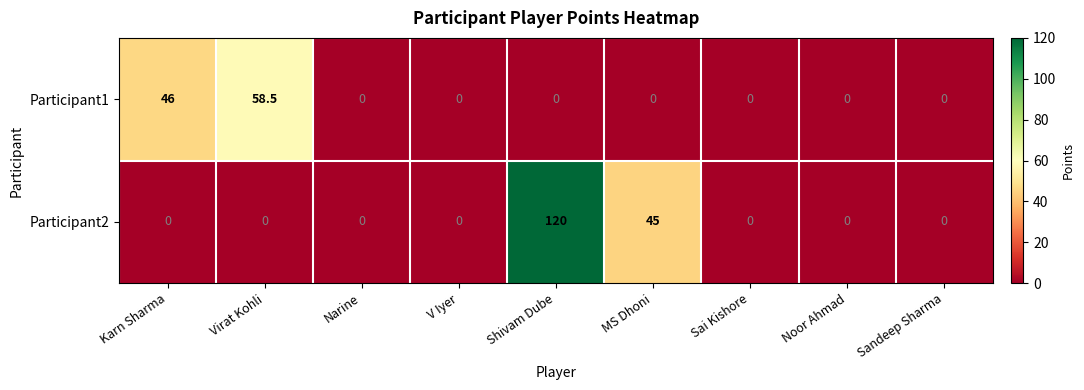

Reading left to right, what are all the values shown in this chart?

Participant1: 46.0	58.5	0.0	0.0	0.0	0.0	0.0	0.0	0.0
Participant2: 0.0	0.0	0.0	0.0	120.0	45.0	0.0	0.0	0.0